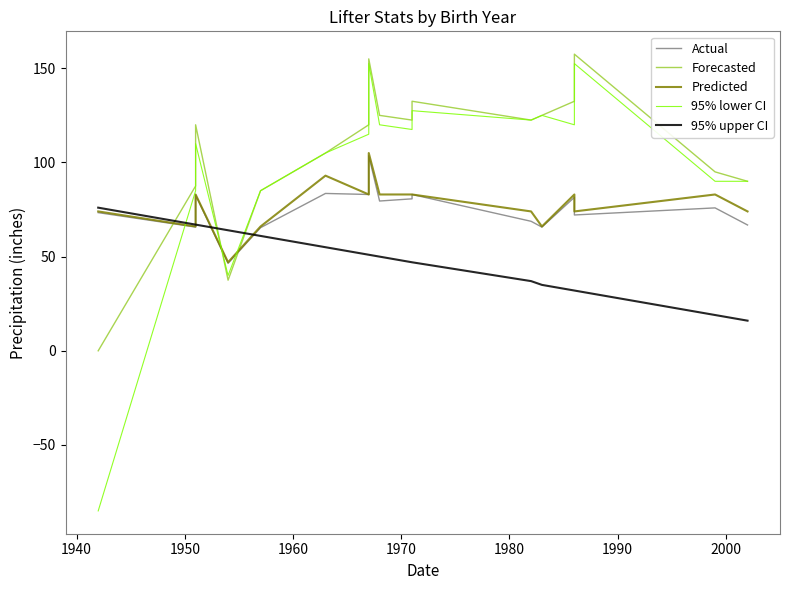

Rank the series by their maximum value, from highest to lowest.

Forecasted, 95% lower CI, Predicted, Actual, 95% upper CI